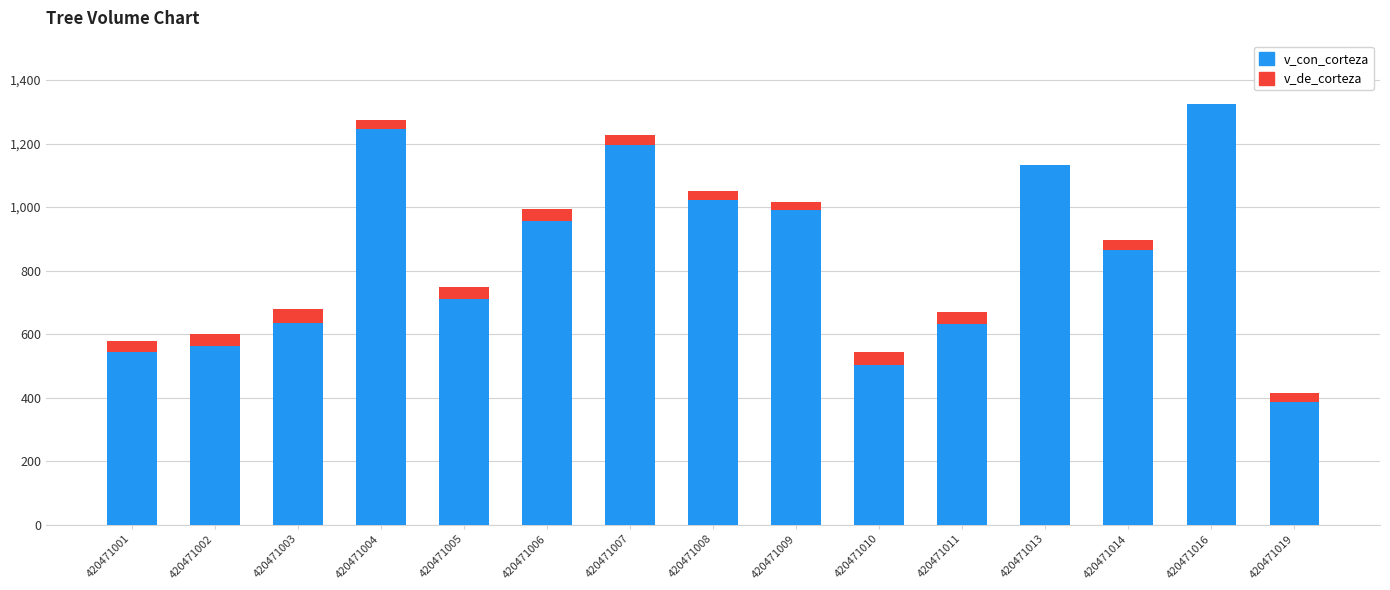

Are the bars grouped side by side (vs. stacked)?

No